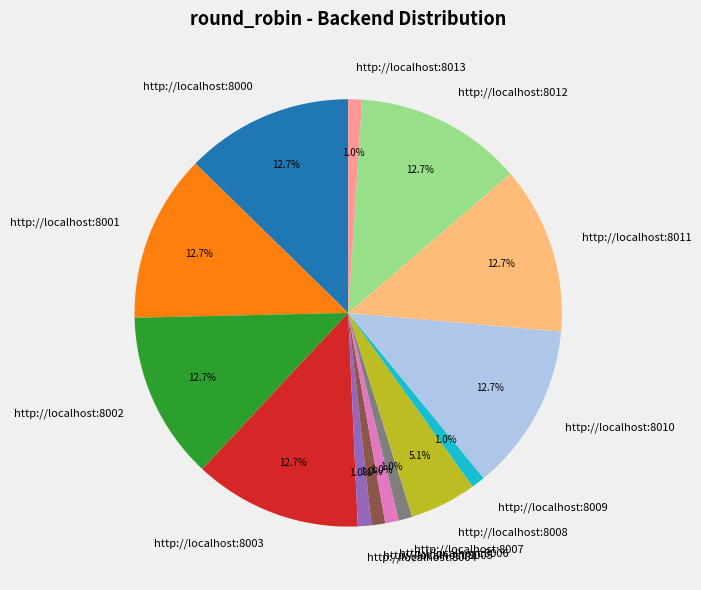

To the nearest percent, what is the average slice percentage?

7%